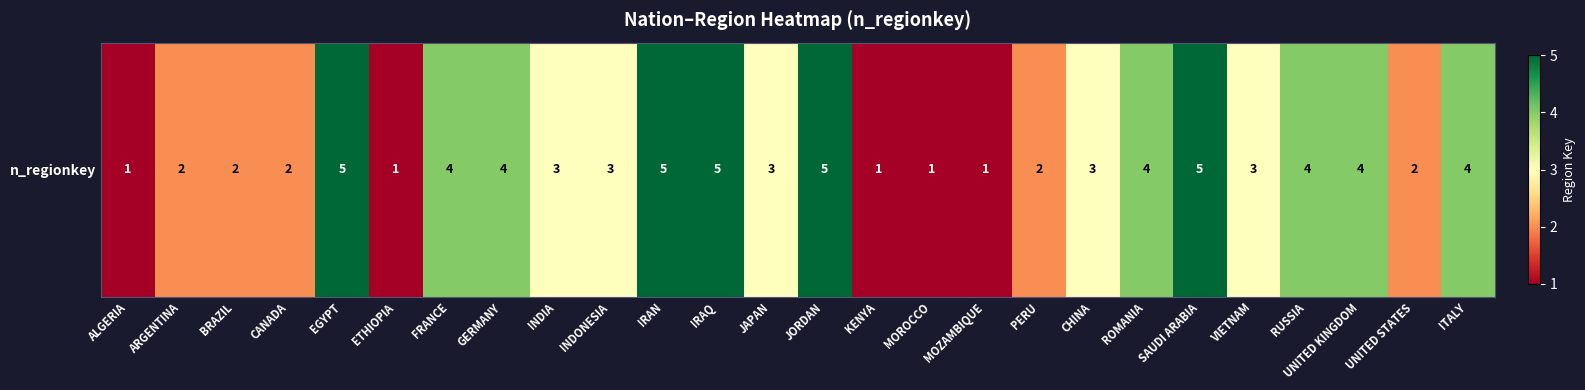

Which has a higher value, CHINA or IRAQ?

IRAQ